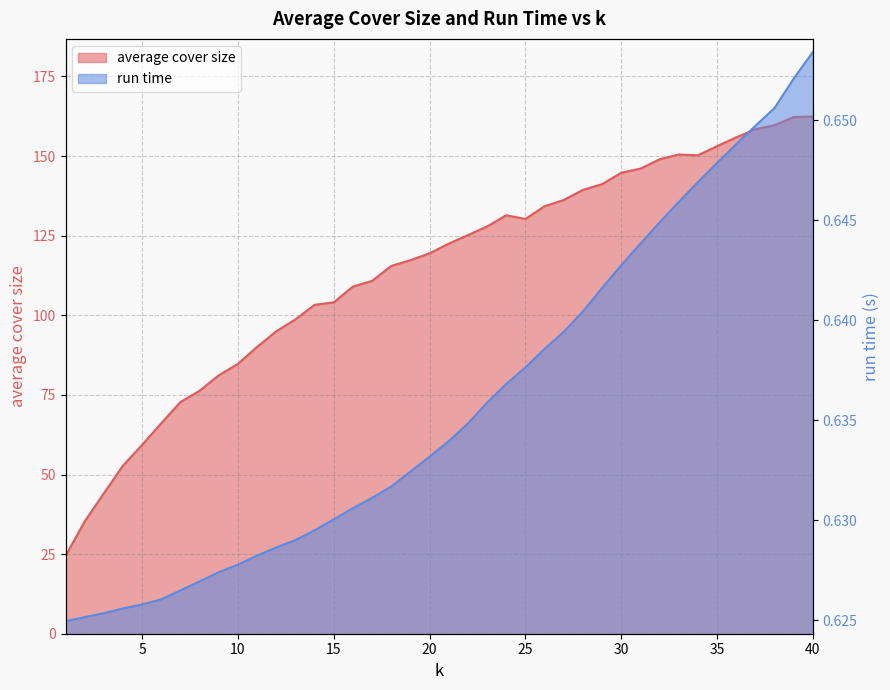

True or false: run time and average cover size cross at least once.

False